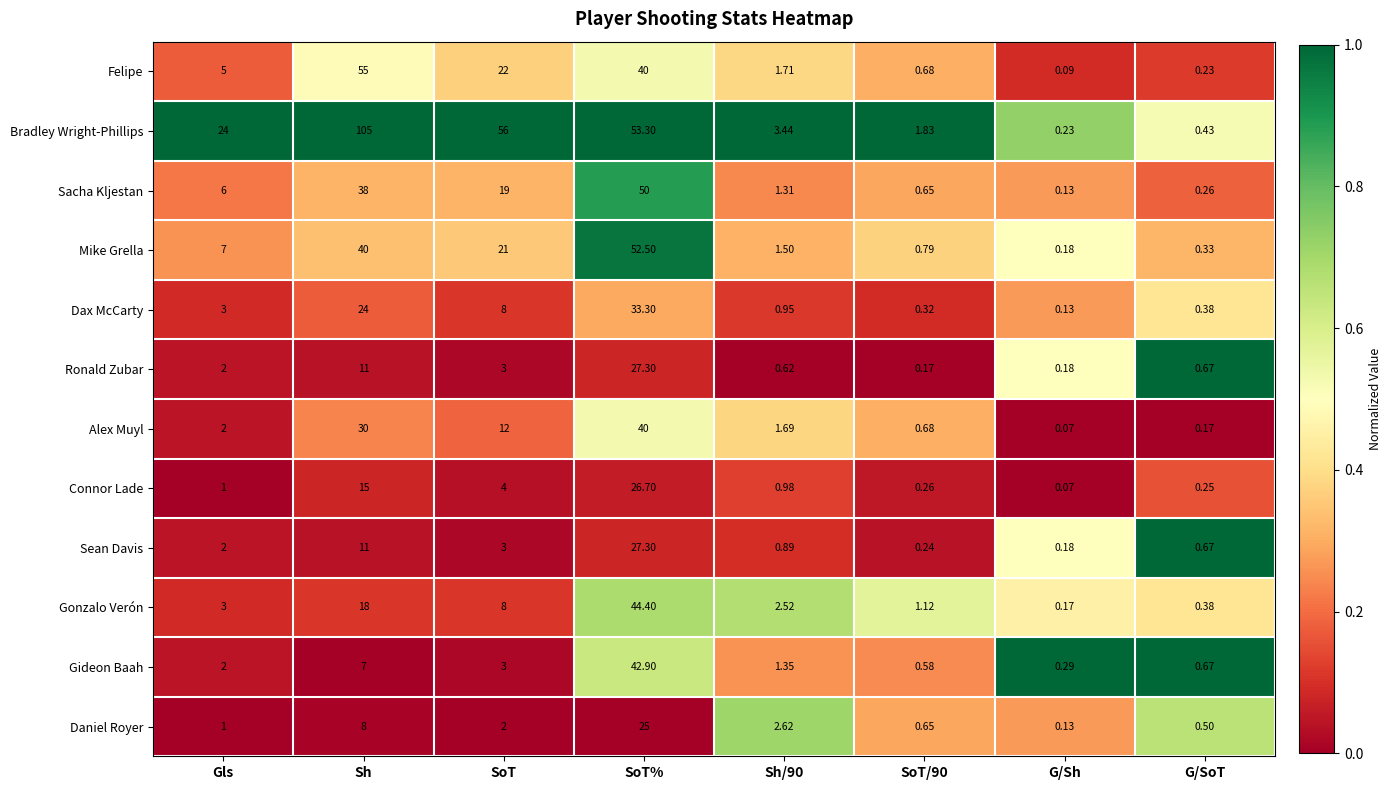

Which series has the widest spread of values?

Bradley Wright-Phillips